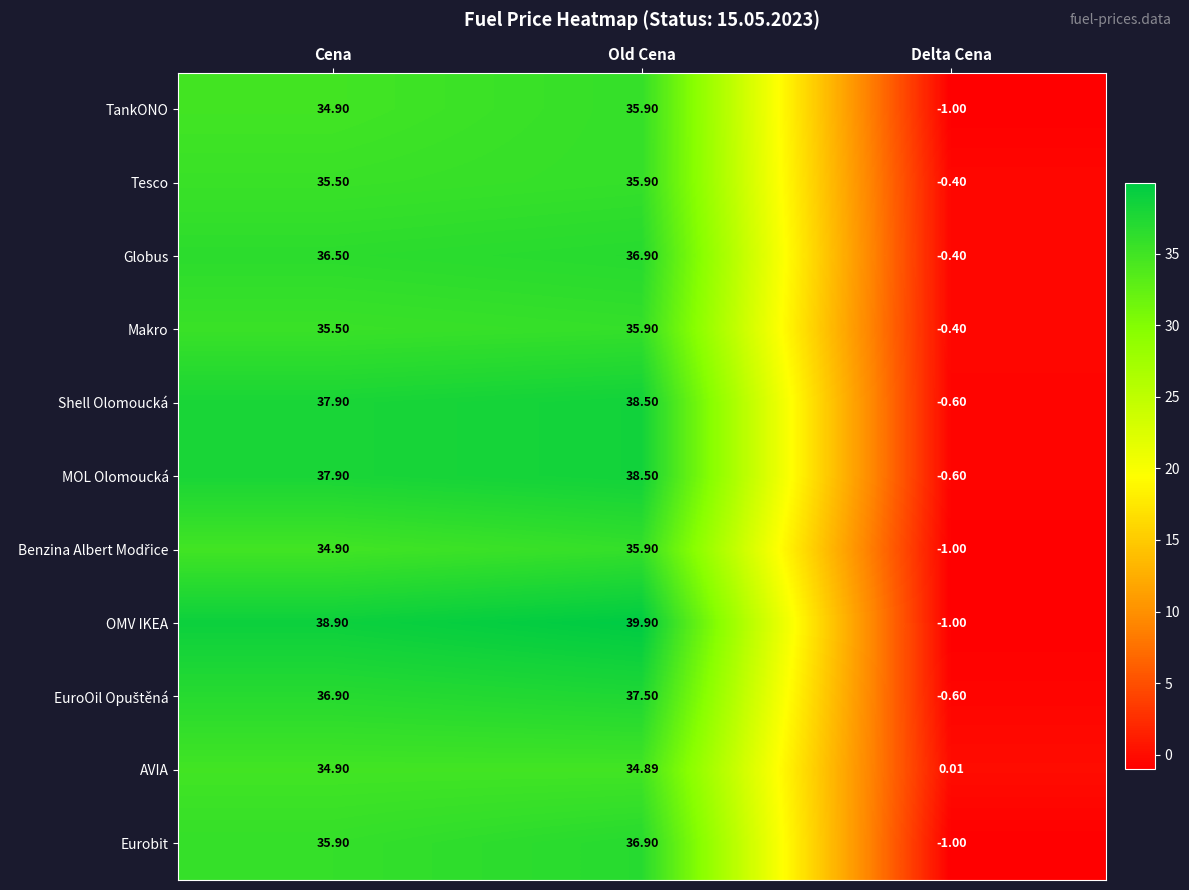

Which series has the largest total across all categories?

OMV IKEA